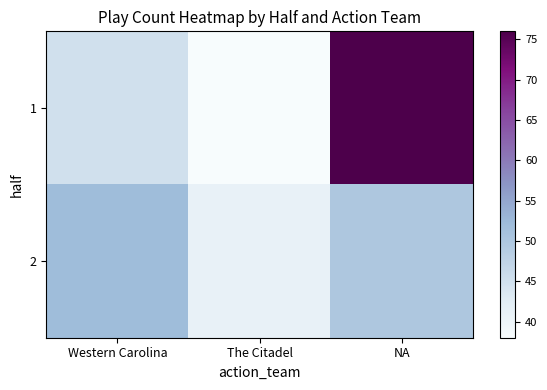

What is the smallest value displayed?

38